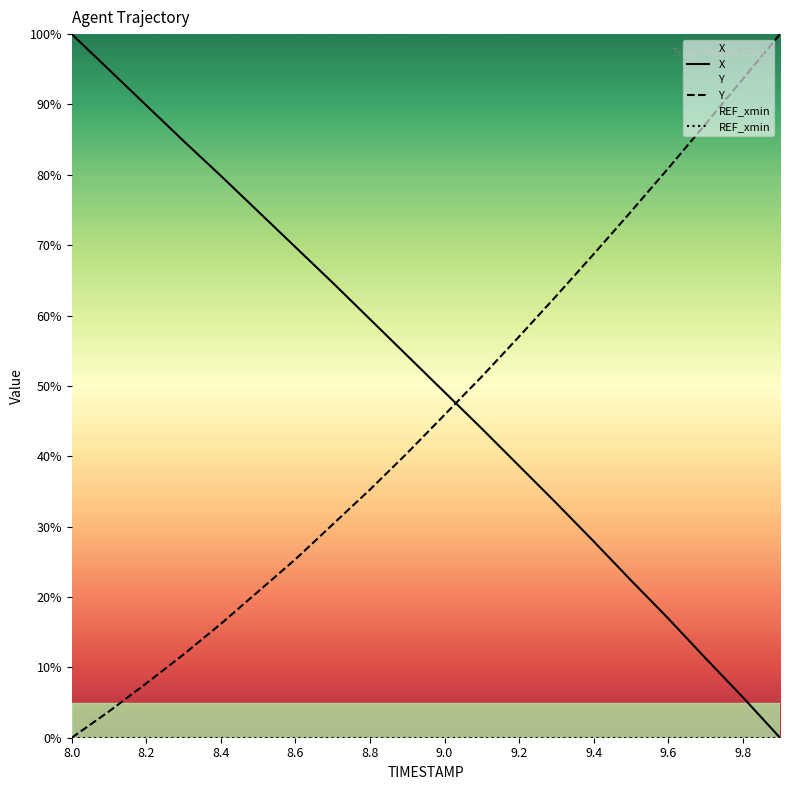

At which label does Y reach its minimum?

8.0